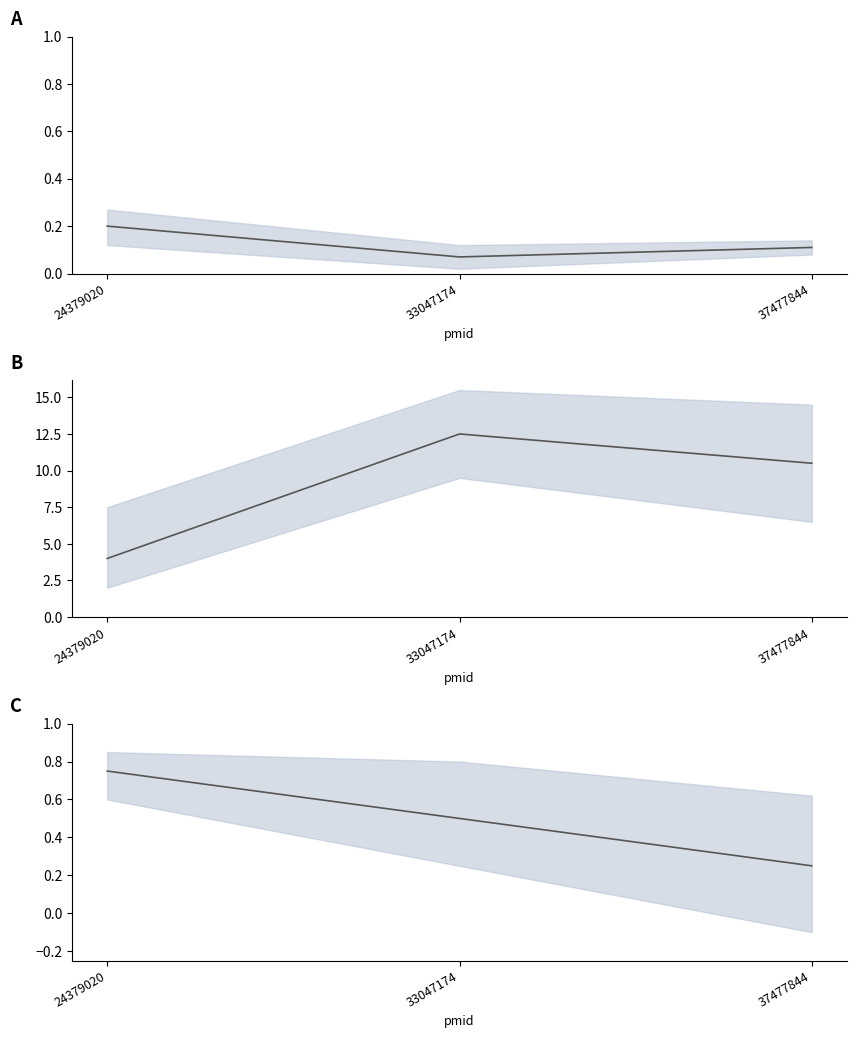

Read the value at 24379020.

0.8